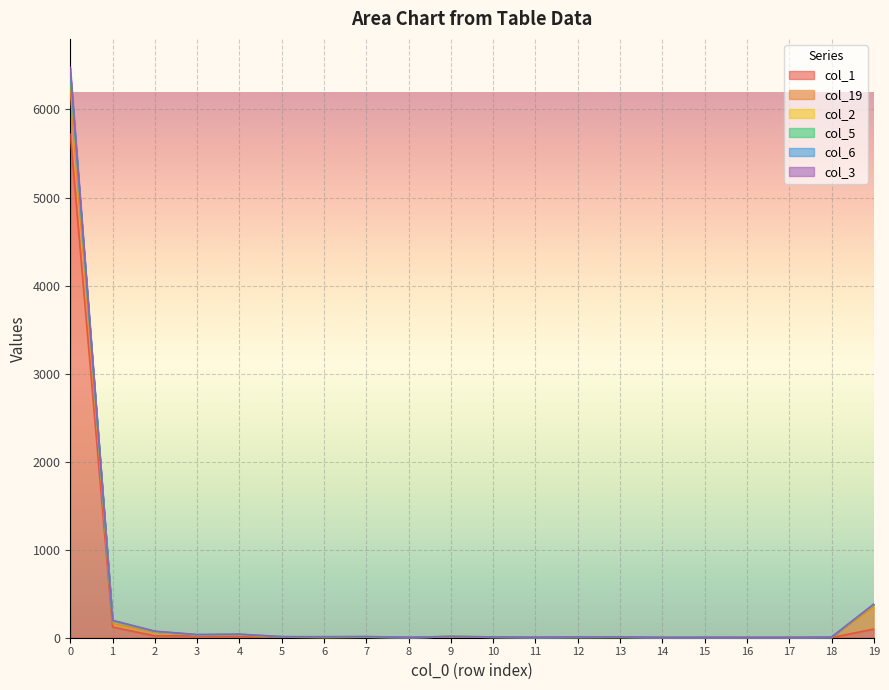

How many lines are shown in the chart?

6